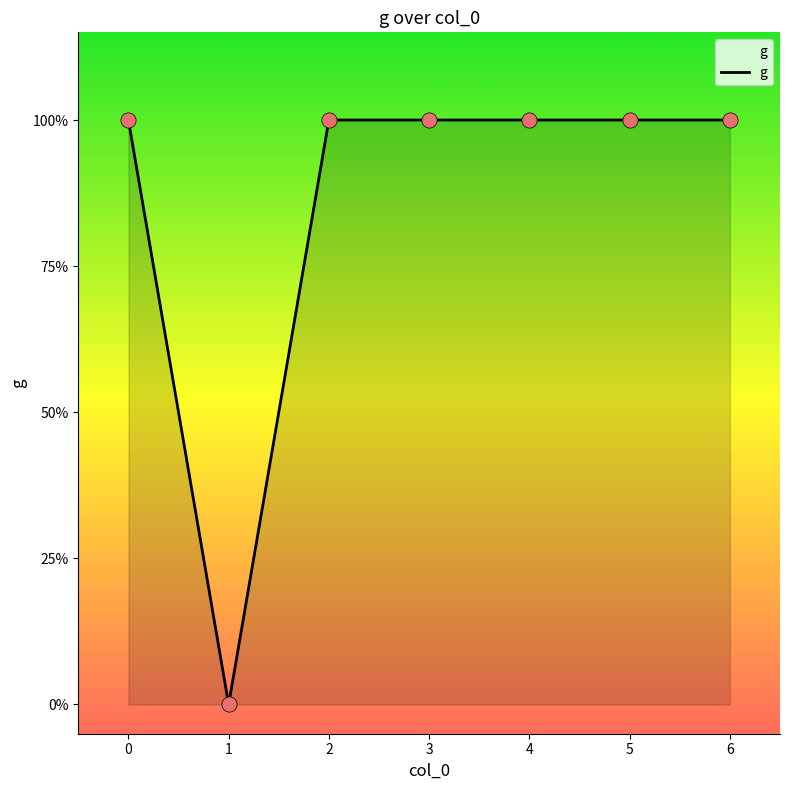

Does the chart have visible grid lines?

No